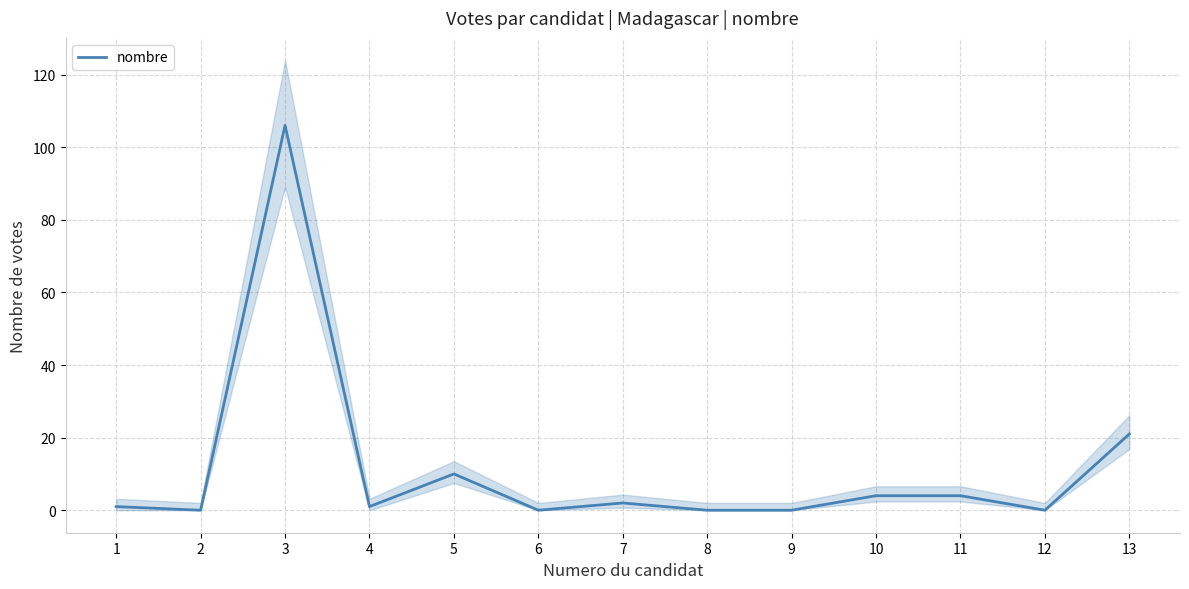

What is the change in value from 12 to 13?

+21